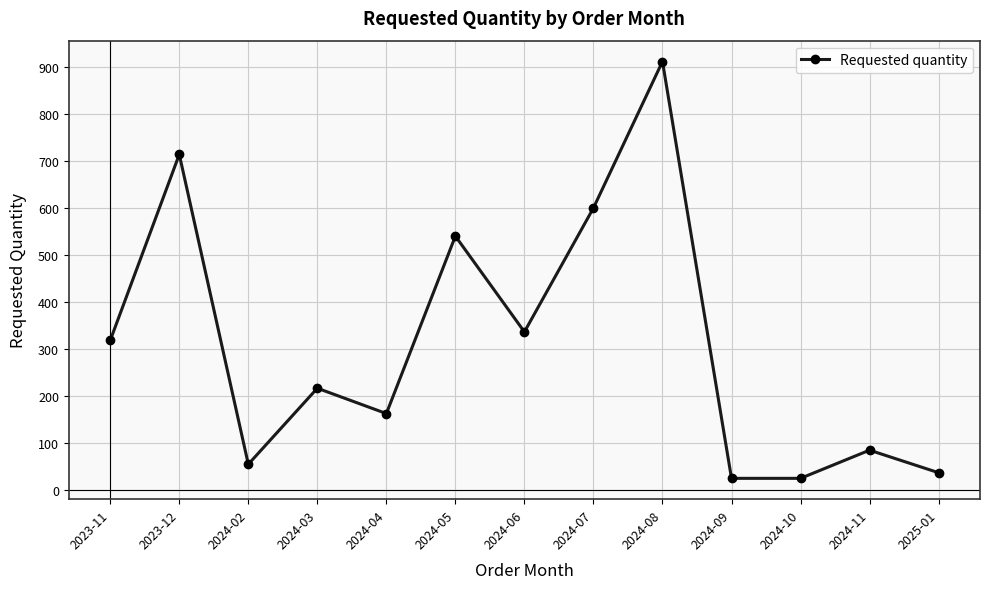

What is the change in value from 2024-07 to 2024-11?

-516